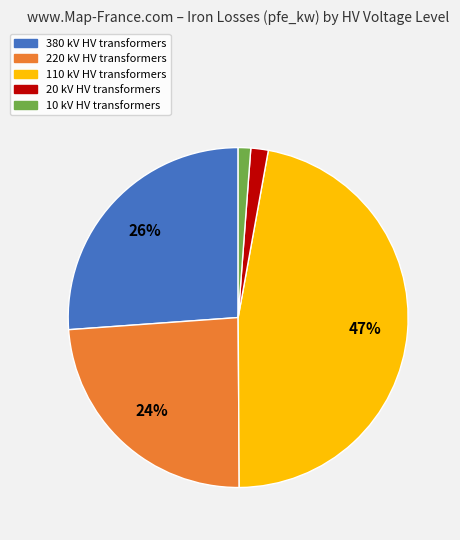

To the nearest percent, what is the average slice percentage?

20%